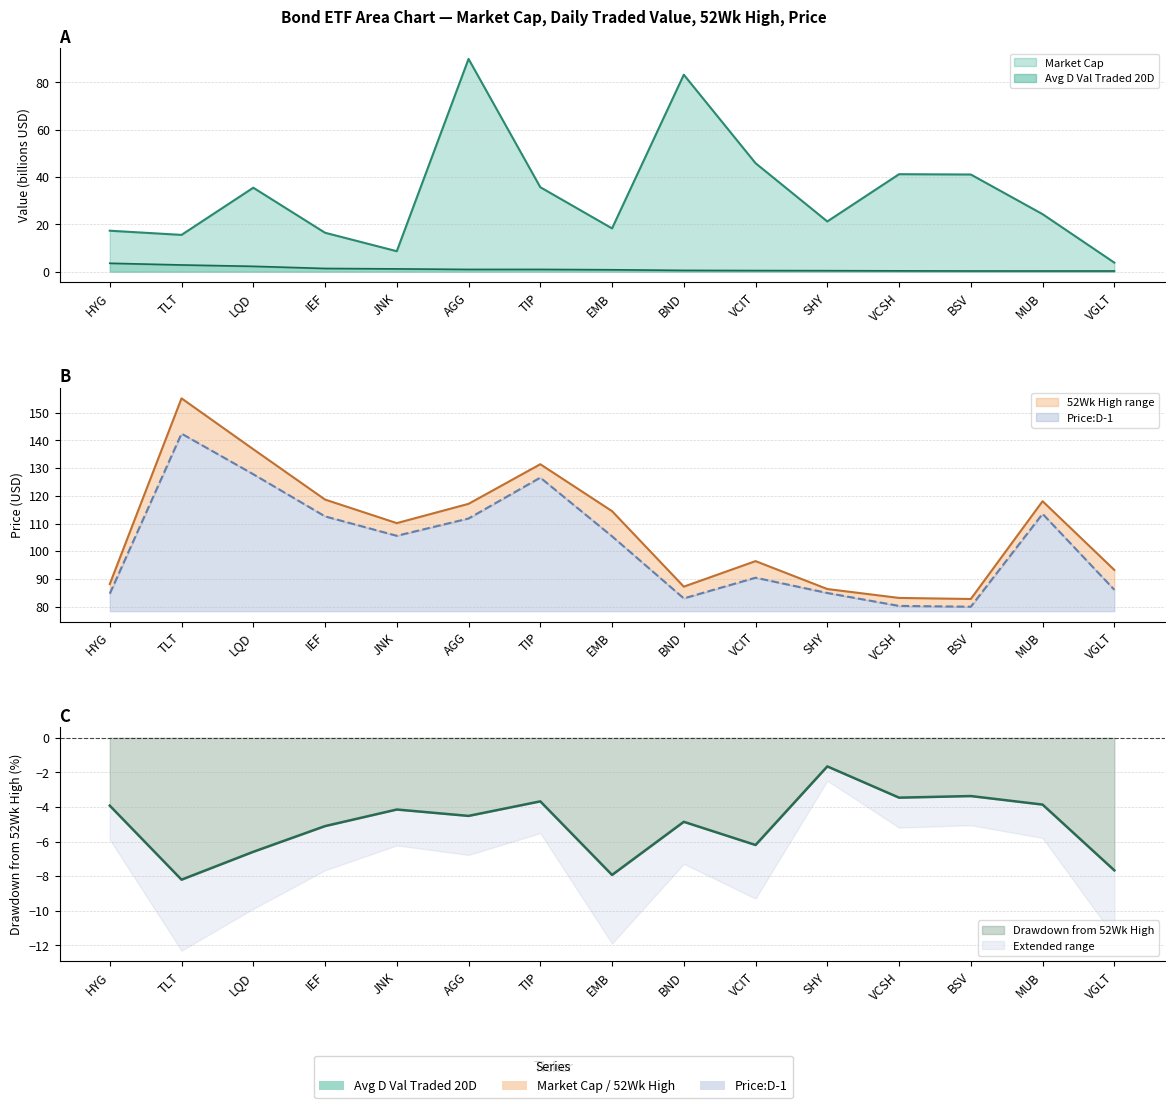

Between LQD and VCSH, which series saw the biggest shift?

52Wk High